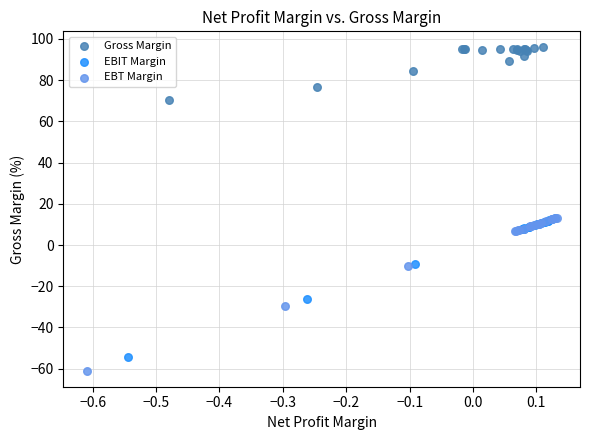

What are all the series names shown in the legend?

Gross Margin, EBIT Margin, EBT Margin